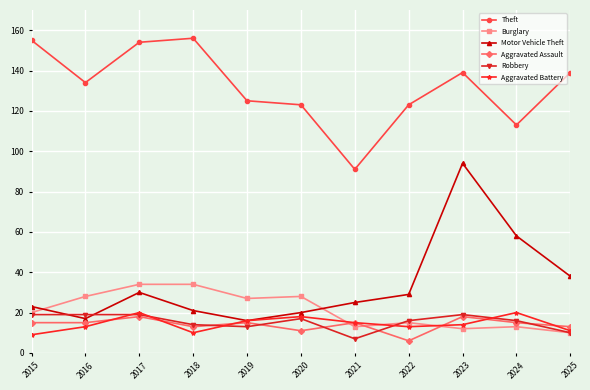

Reading left to right, list all the values displayed in this chart.

Theft: 2015=155	2016=134	2017=154	2018=156	2019=125	2020=123	2021=91	2022=123	2023=139	2024=113	2025=139
Burglary: 2015=20	2016=28	2017=34	2018=34	2019=27	2020=28	2021=13	2022=15	2023=12	2024=13	2025=10
Motor Vehicle Theft: 2015=23	2016=17	2017=30	2018=21	2019=16	2020=20	2021=25	2022=29	2023=94	2024=58	2025=38
Aggravated Assault: 2015=15	2016=15	2017=18	2018=13	2019=15	2020=11	2021=15	2022=6	2023=18	2024=15	2025=13
Robbery: 2015=19	2016=19	2017=19	2018=14	2019=13	2020=17	2021=7	2022=16	2023=19	2024=16	2025=10
Aggravated Battery: 2015=9	2016=13	2017=20	2018=10	2019=16	2020=18	2021=15	2022=13	2023=14	2024=20	2025=11